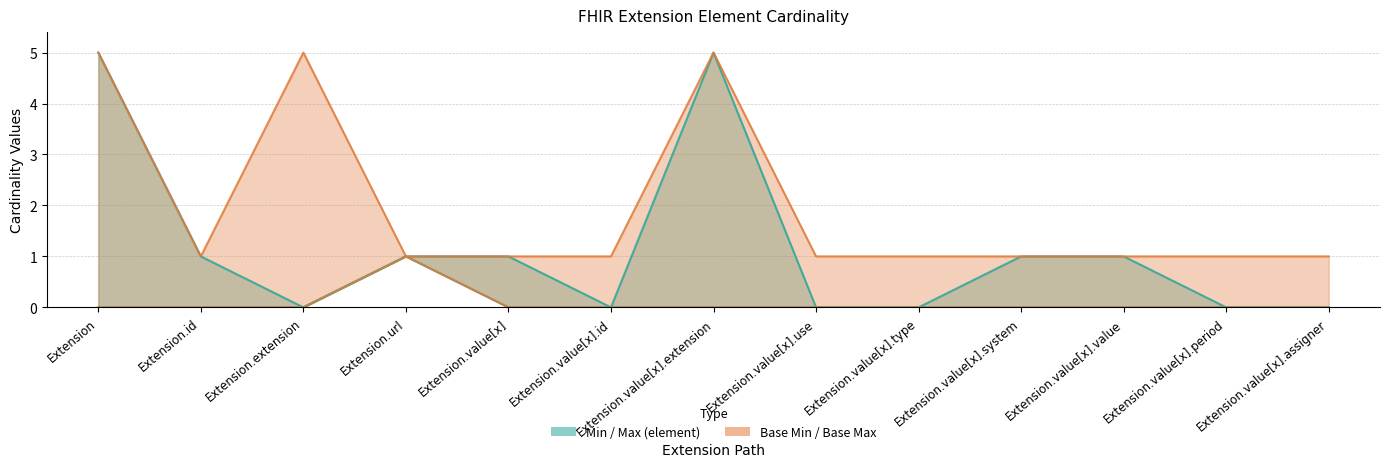

Is it true that Base Min equals 0 at Extension.value[x].extension?

True